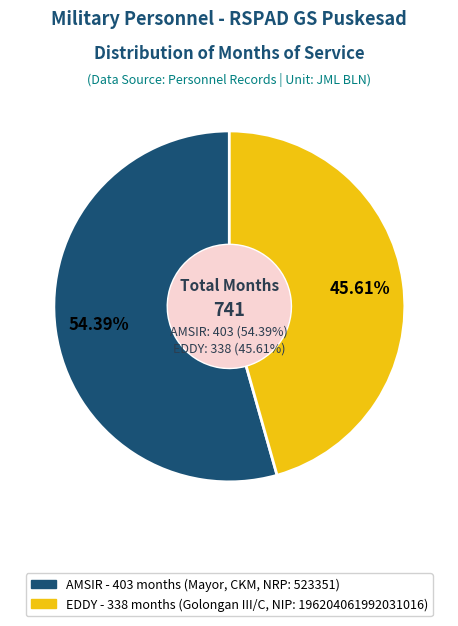

What is the change in value from AMSIR (NO URUT: 17747) to EDDY (NO URUT: 18178)?

-65